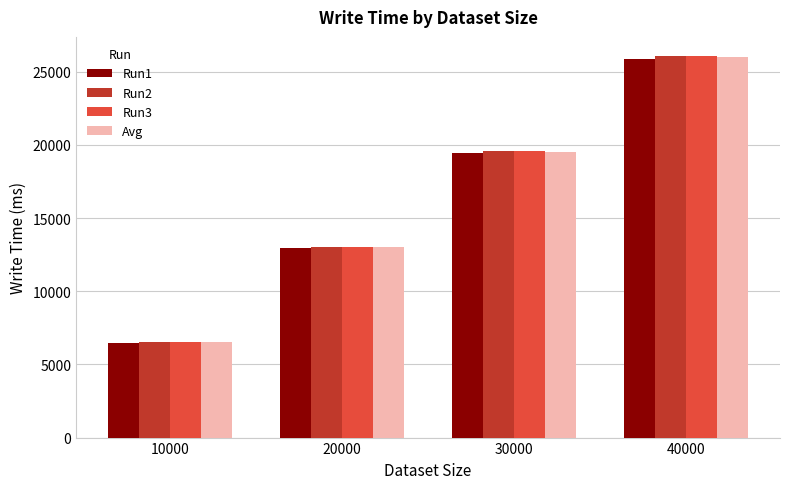

At which label is Run2 closest to 16304?

20000